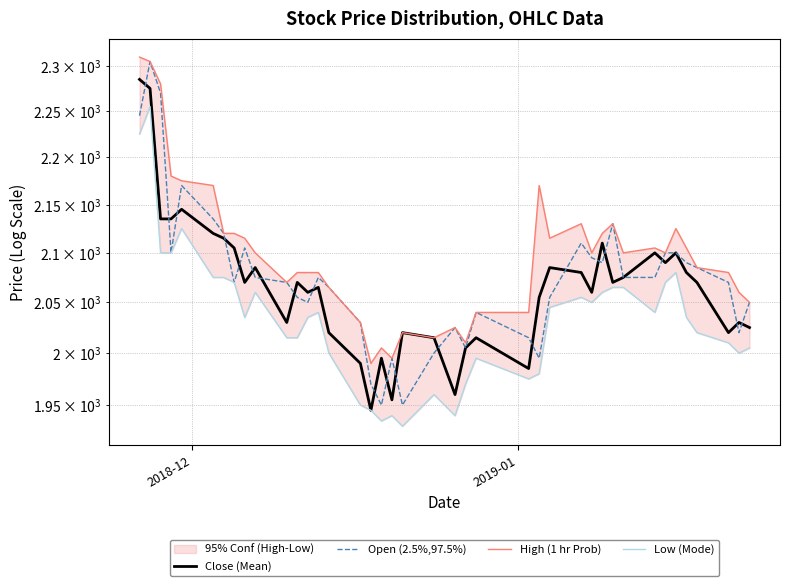

True or false: Low (Mode) has a value of 3399 at 2019-01.

False